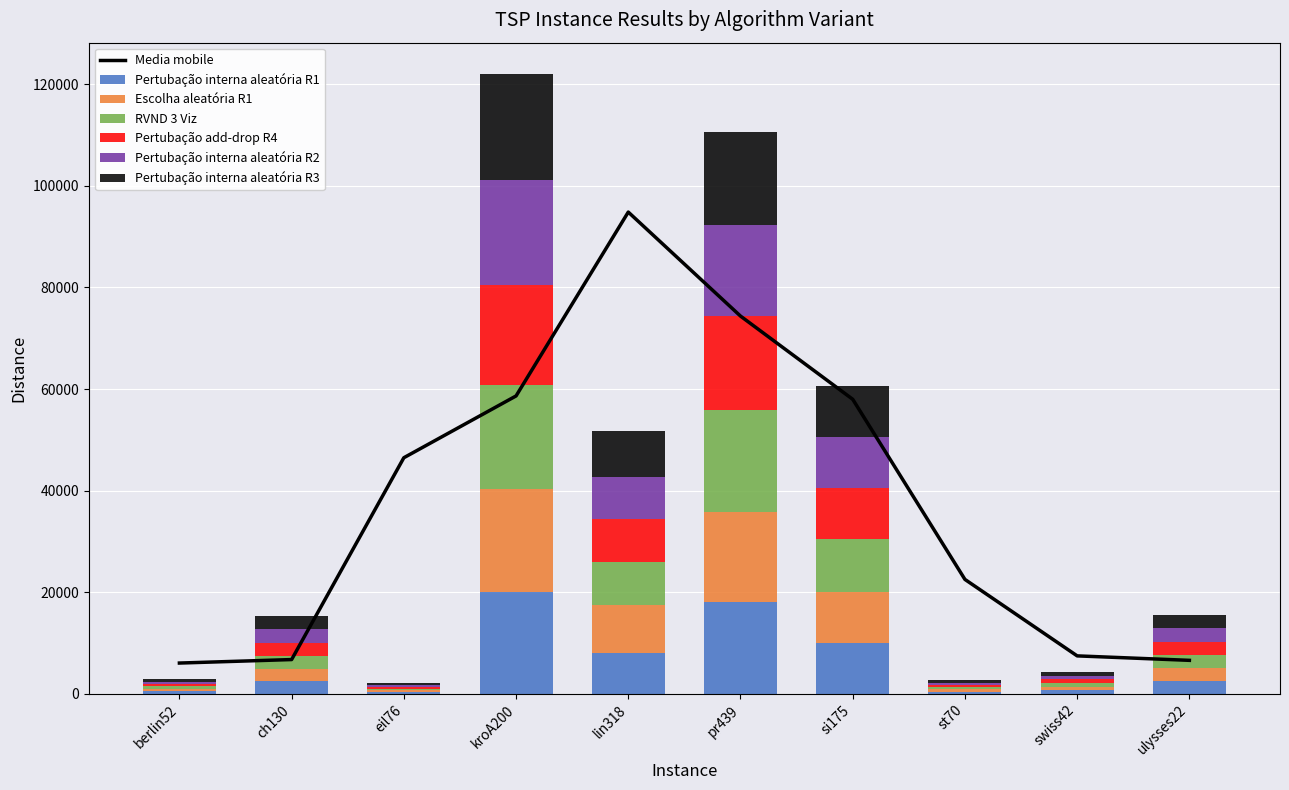

What is the total value across all series at swiss42?

4264.0